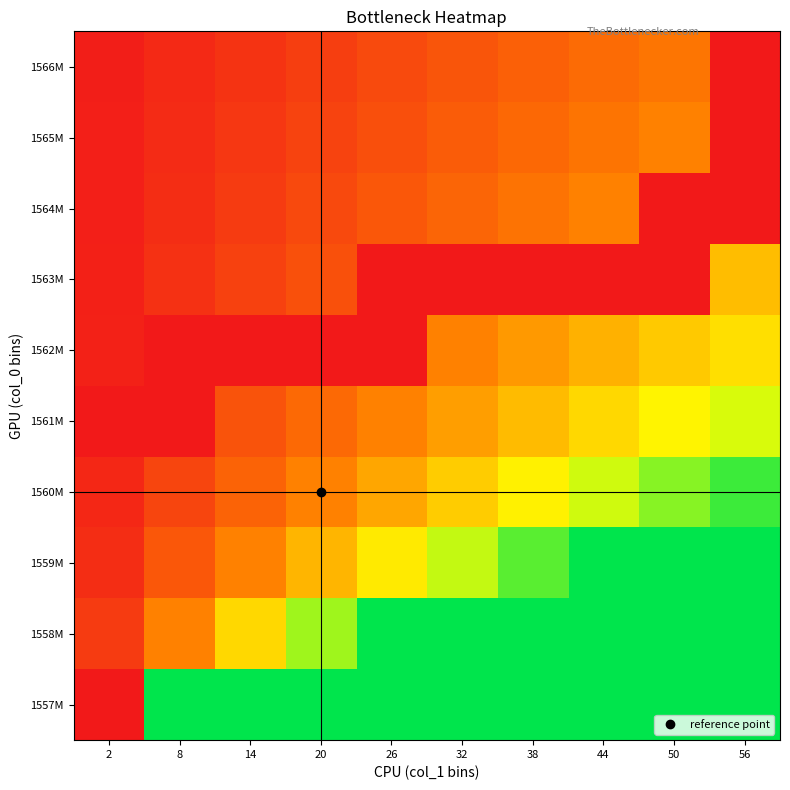

Reading left to right, extract all data points from this chart.

1557M: 2=0.0	8=3.0	14=3.0	20=3.0	26=3.0	32=3.0	38=3.0	44=3.0	50=3.0	56=3.0
1558M: 2=0.3	8=1.0	14=1.7	20=2.4	26=3.0	32=3.0	38=3.0	44=3.0	50=3.0	56=3.0
1559M: 2=0.2	8=0.6	14=1.0	20=1.4	26=1.8	32=2.2	38=2.6	44=3.0	50=3.0	56=3.0
1560M: 2=0.1	8=0.4	14=0.7	20=1.0	26=1.3	32=1.6	38=1.9	44=2.2	50=2.5	56=2.8
1561M: 2=0.0	8=0.0	14=0.6	20=0.8	26=1.0	32=1.2	38=1.5	44=1.7	50=1.9	56=2.1
1562M: 2=0.1	8=0.0	14=0.0	20=0.0	26=0.0	32=1.0	38=1.2	44=1.4	50=1.6	56=1.8
1563M: 2=0.1	8=0.2	14=0.4	20=0.5	26=0.0	32=0.0	38=0.0	44=0.0	50=0.0	56=1.5
1564M: 2=0.1	8=0.2	14=0.3	20=0.5	26=0.6	32=0.7	38=0.9	44=1.0	50=0.0	56=0.0
1565M: 2=0.1	8=0.2	14=0.3	20=0.4	26=0.5	32=0.7	38=0.8	44=0.9	50=1.0	56=0.0
1566M: 2=0.1	8=0.2	14=0.3	20=0.4	26=0.5	32=0.6	38=0.7	44=0.8	50=0.9	56=0.0